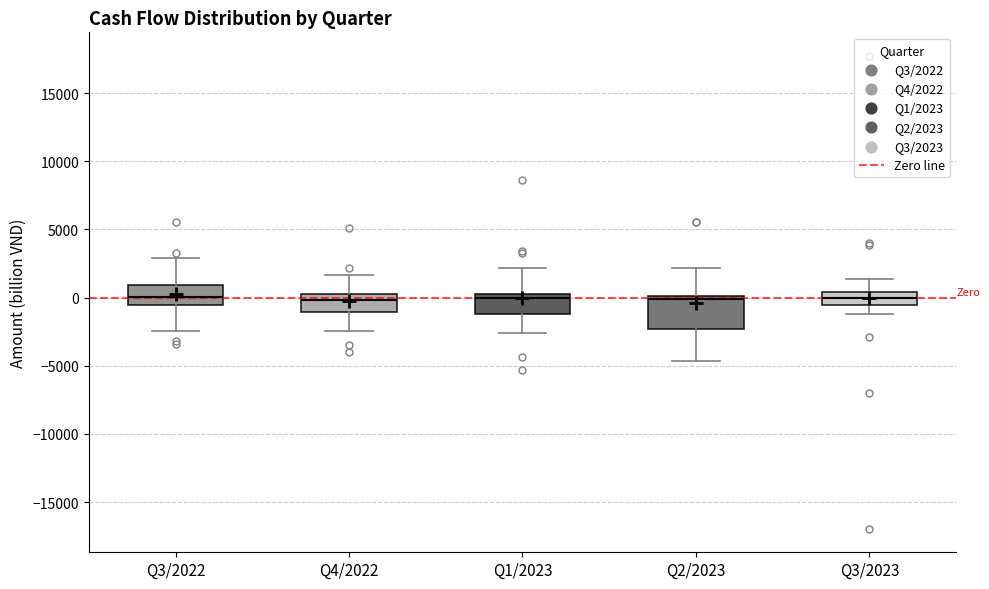

Reading left to right, transcribe this box plot: for each box, give where its median line is, the range the box spans, and where its two whiskers end, as read against the y-axis. The values are not printed on the chart, so give them approximately, as read against the axis.

Q3/2022: median 0, box -500 to 1000, whiskers -2500 to 3000
Q4/2022: median 0 (just below the box's upper edge), box -1000 to 0, whiskers -2500 to 1500
Q1/2023: median 0, box -1000 to 500, whiskers -2500 to 2000
Q2/2023: median 0 (just below the box's upper edge), box -2500 to 0, whiskers -4500 to 2000
Q3/2023: median 0, box -500 to 500, whiskers -1000 to 1500